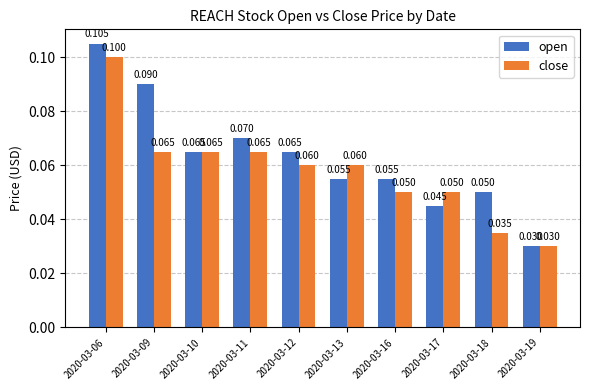

Between 2020-03-10 and 2020-03-12, which series saw the biggest shift?

close